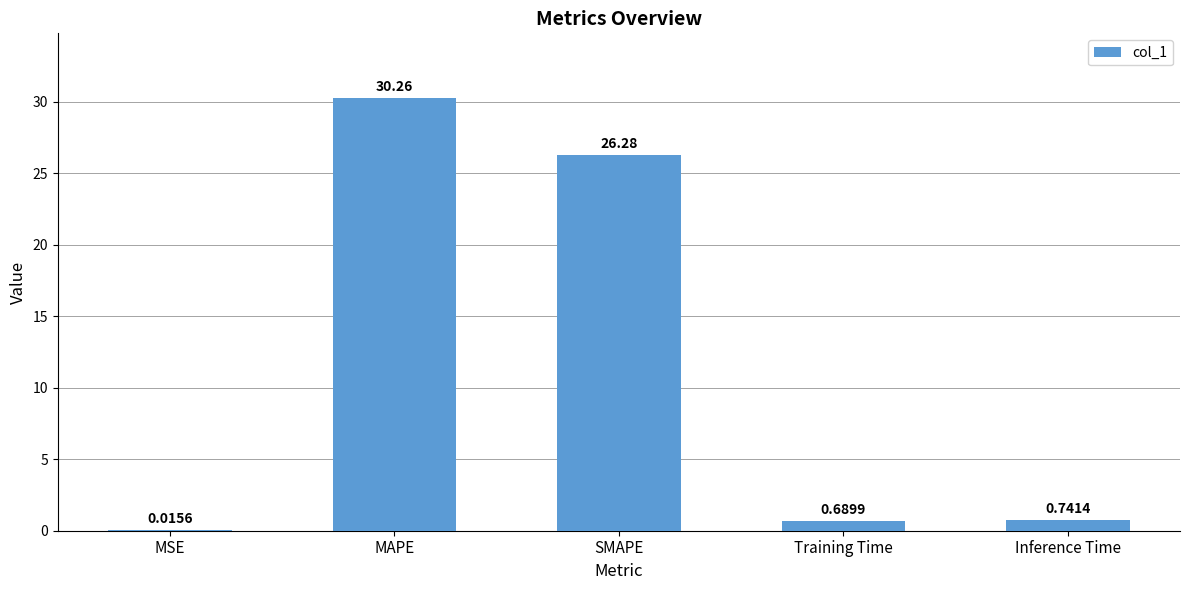

What is the sum of the values at SMAPE and Inference Time?

27.0